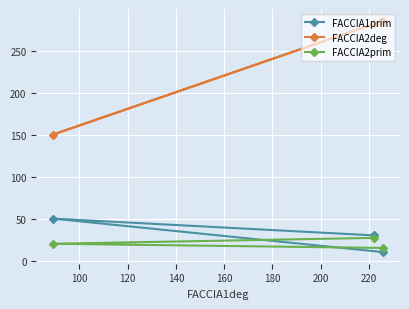

What is the value of the FACCIA2deg point at the 1st from the left?

150